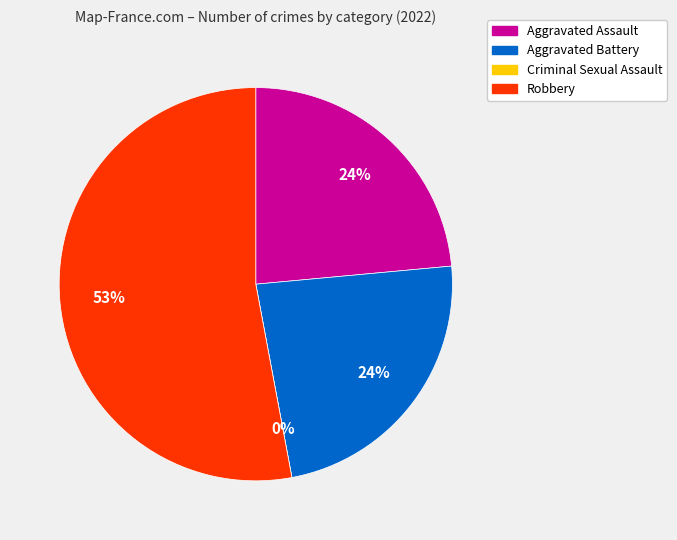

What is the change in value from Aggravated Assault to Criminal Sexual Assault?

-4